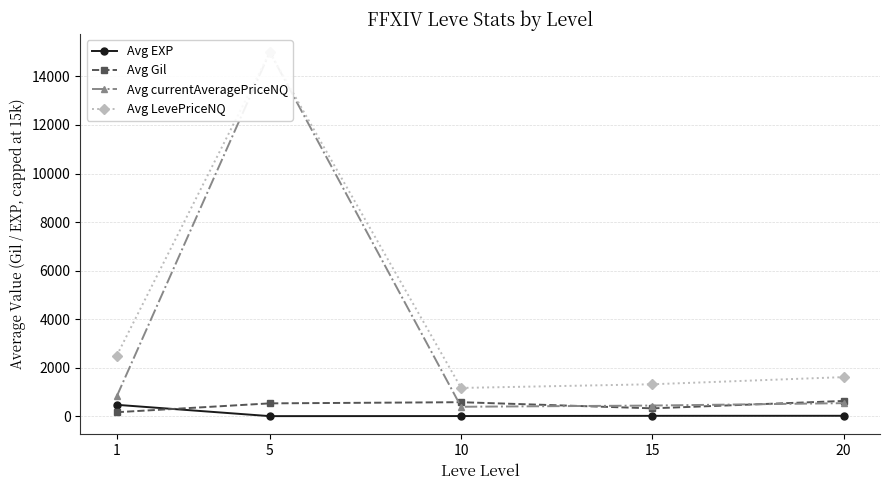

How many categories are shown in the chart?

5